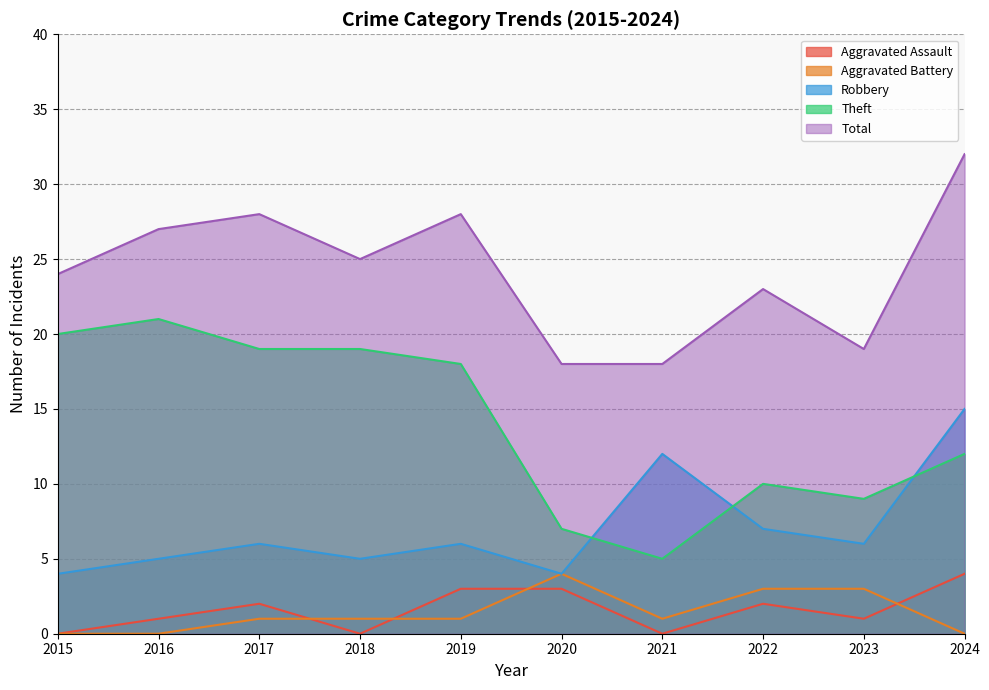

How many data points in Aggravated Assault are above 2?

3